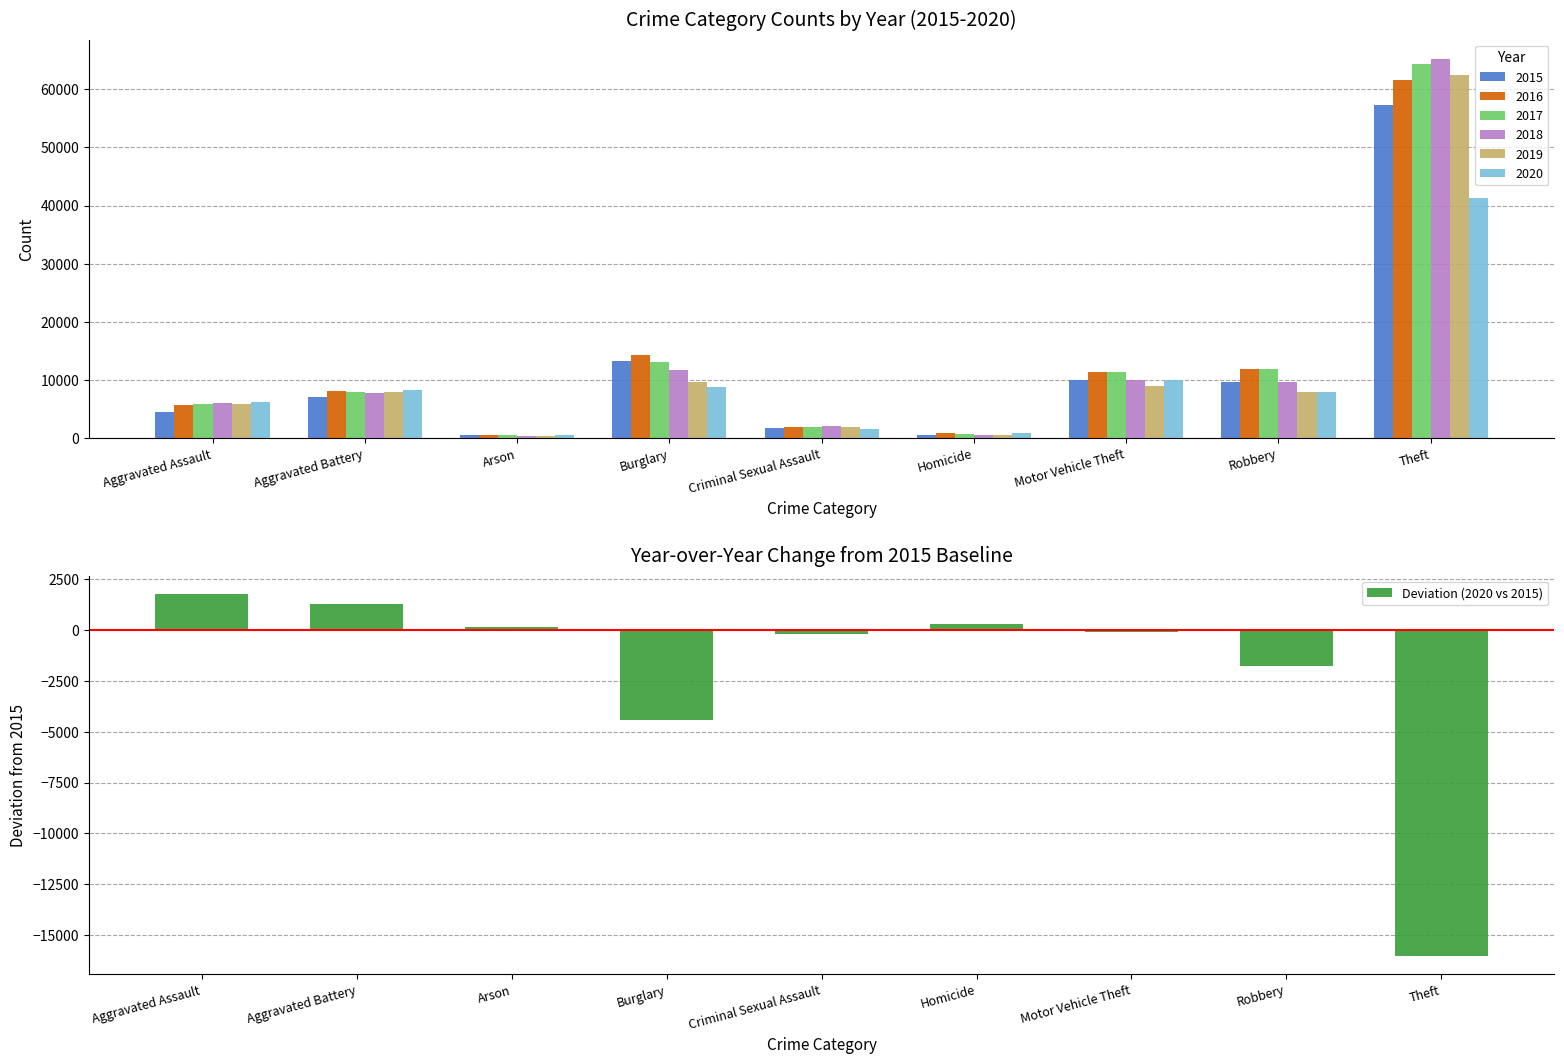

What value does the data have at Homicide, to the nearest 50?

300